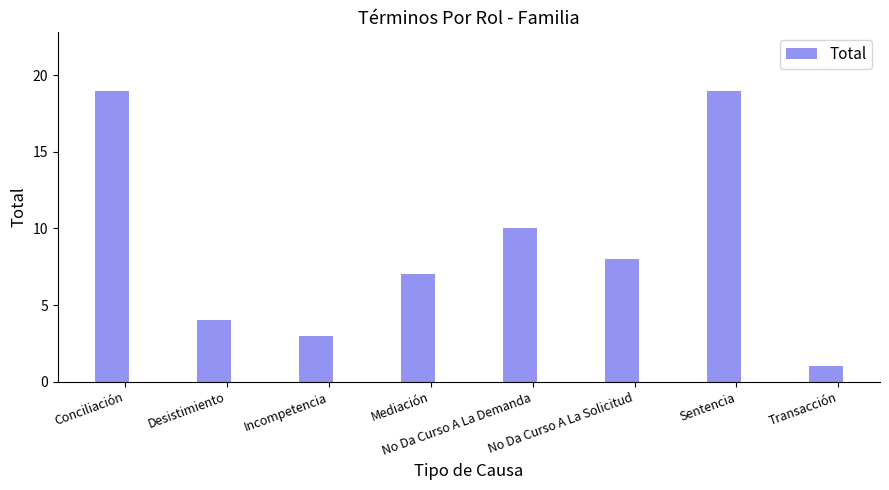

Are the bars grouped side by side (vs. stacked)?

No